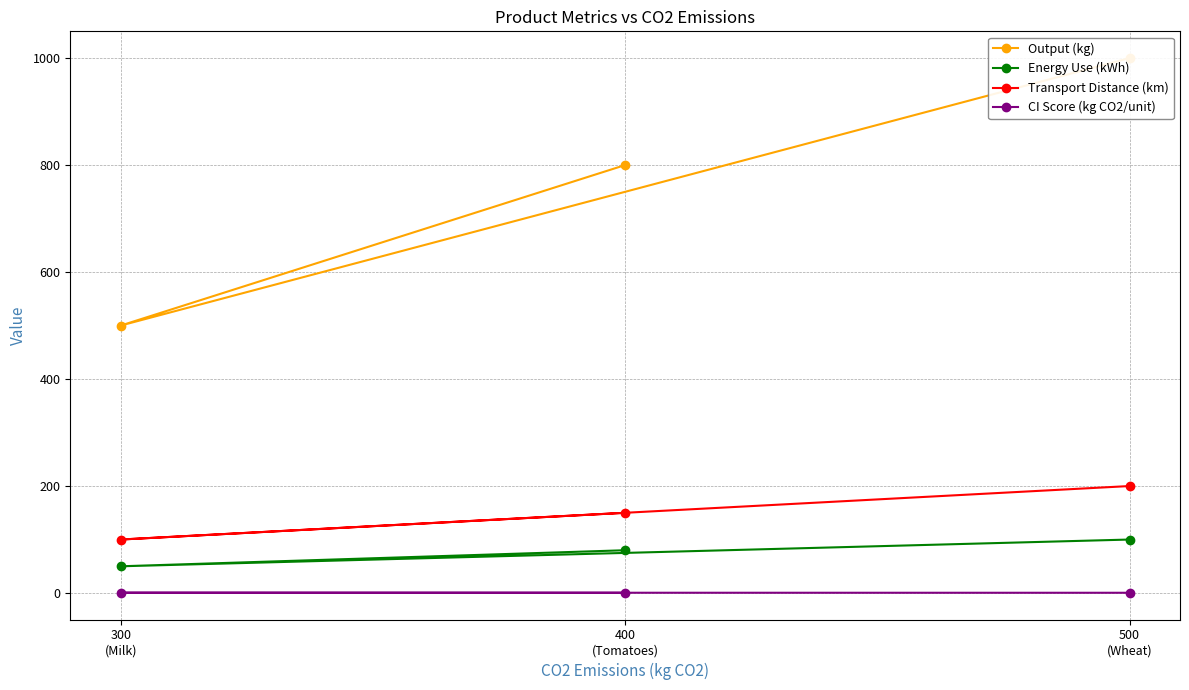

Reading left to right, list all the values displayed in this chart.

Output (kg): 1000.0	500.0	800.0
Energy Use (kWh): 100.0	50.0	80.0
Transport Distance (km): 200.0	100.0	150.0
CI Score (kg CO2/unit): 0.5	0.6	0.5